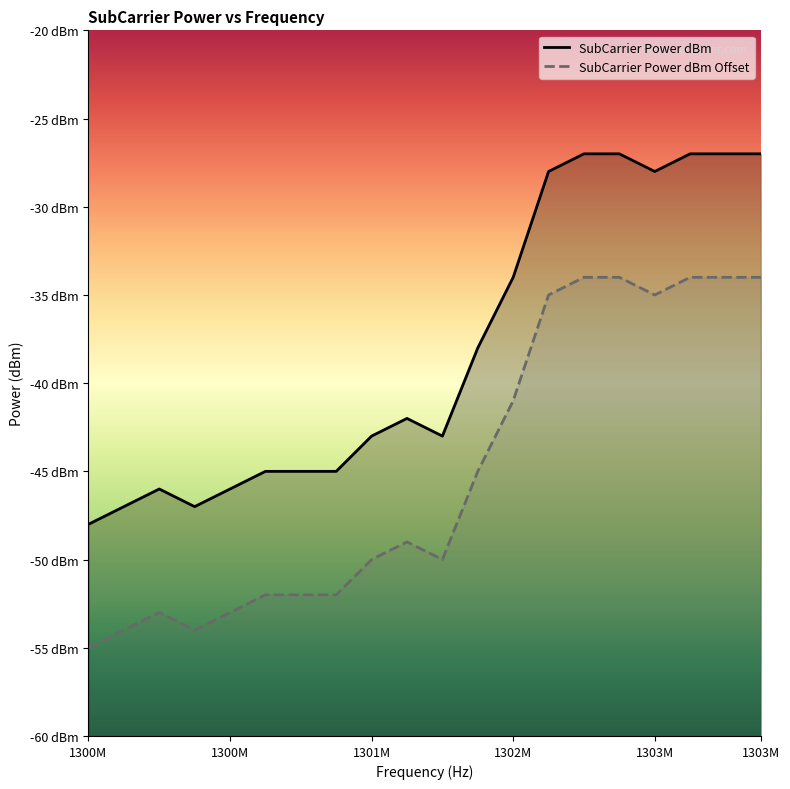

True or false: SubCarrier Power dBm Offset and SubCarrier Power dBm intersect in this chart.

False